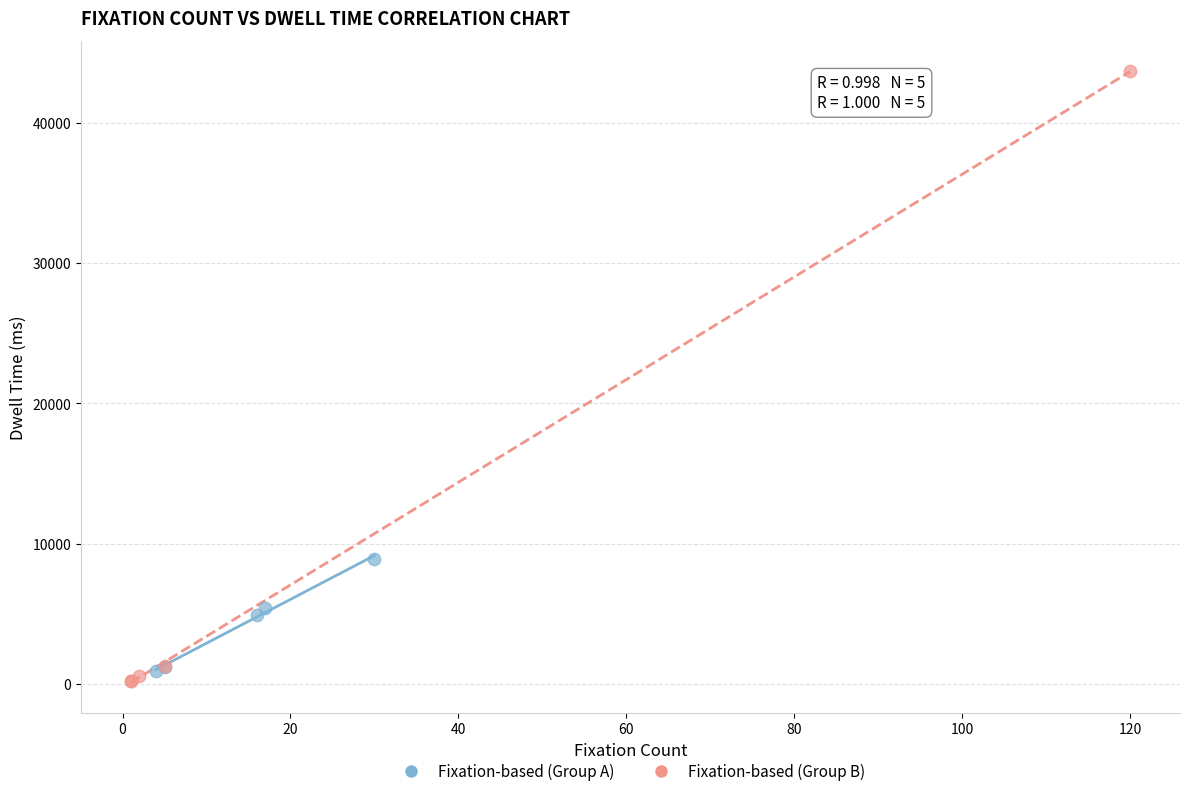

What are all the series names shown in the legend?

Fixation-based (Group A), Fixation-based (Group B)